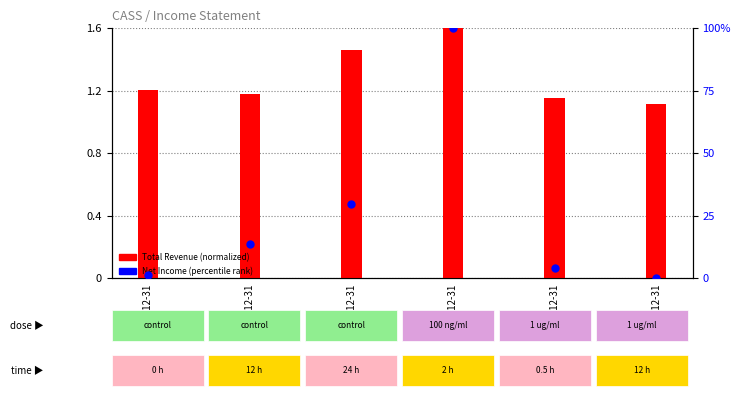

What is the change in value from 2014-12-31 to 2019-12-31?

+86.5